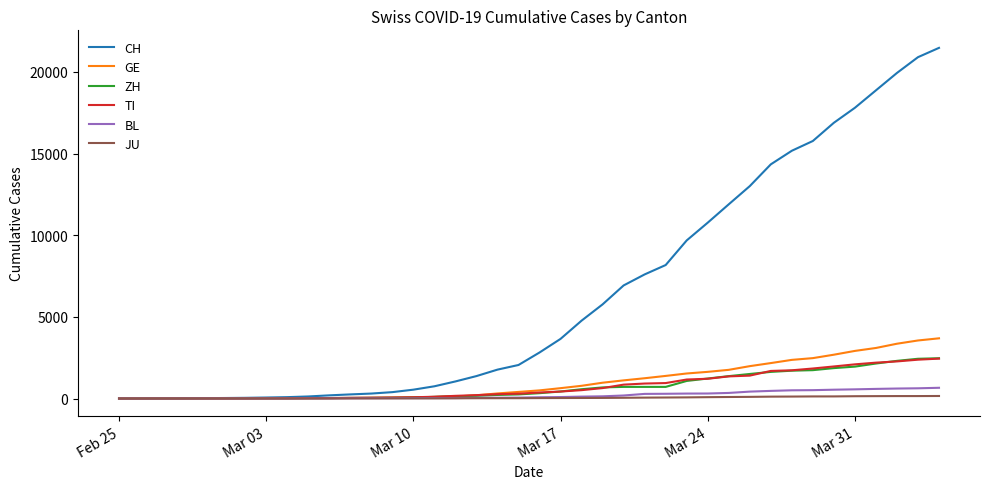

Which series has the largest range (max minus min)?

CH